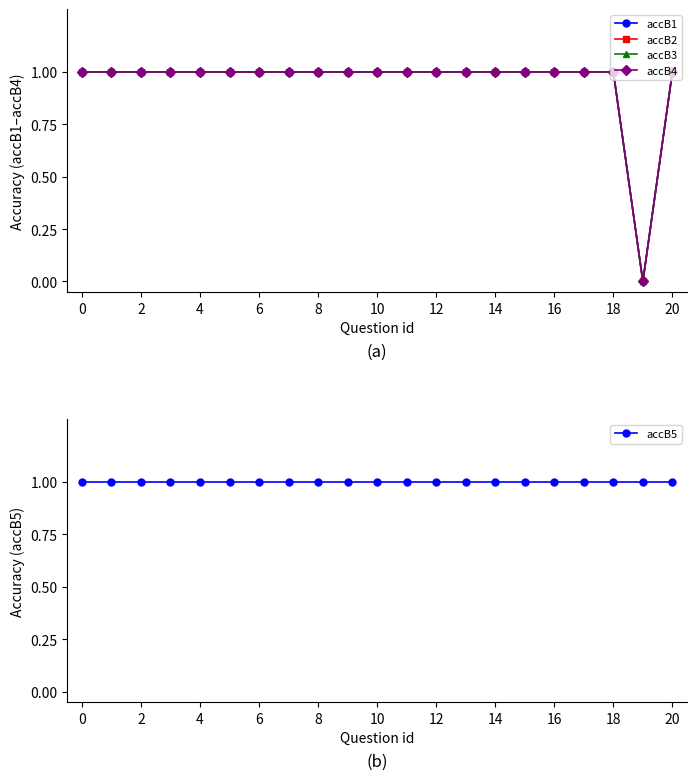

What are all the series names shown in the legend?

accB1, accB2, accB3, accB4, accB5